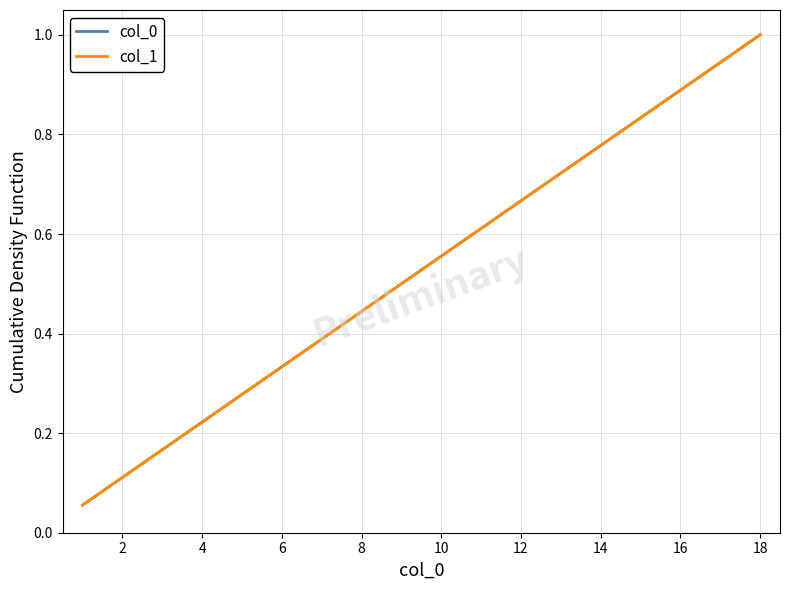

True or false: col_1 and col_0 cross at least once.

False